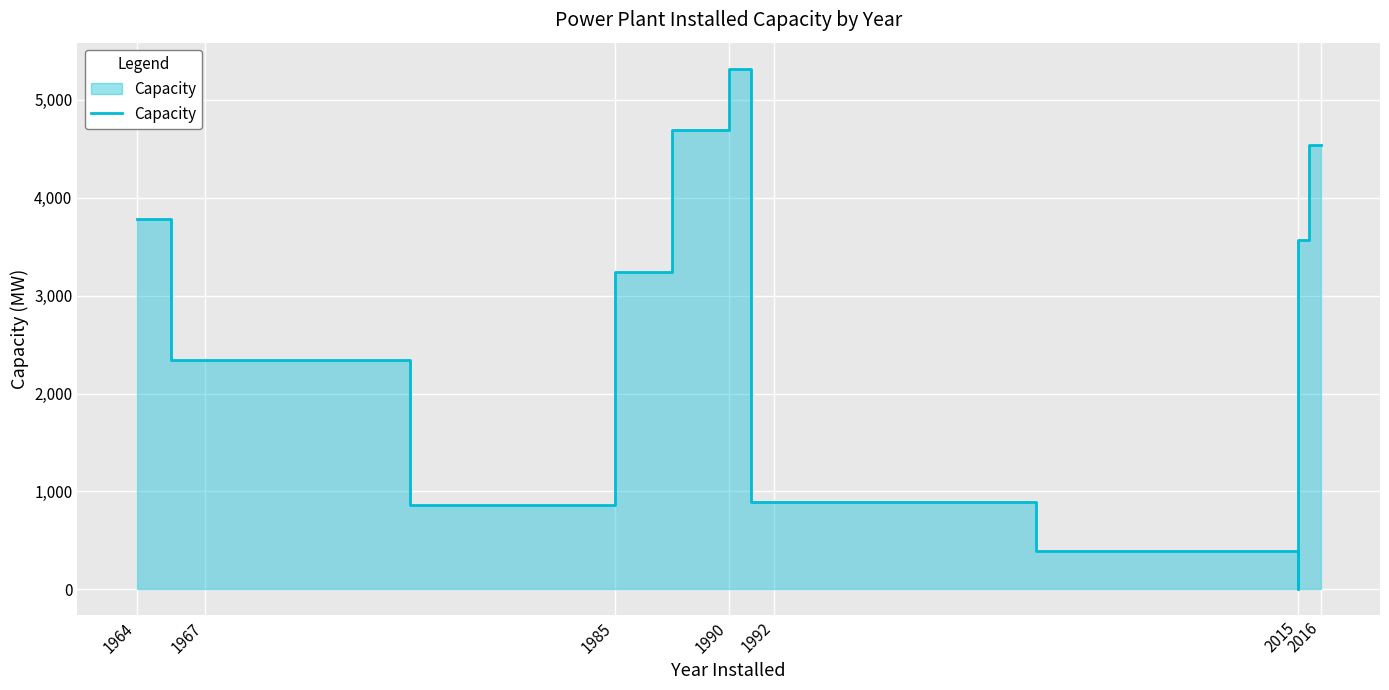

What is the difference between the maximum and minimum values?

5316.0